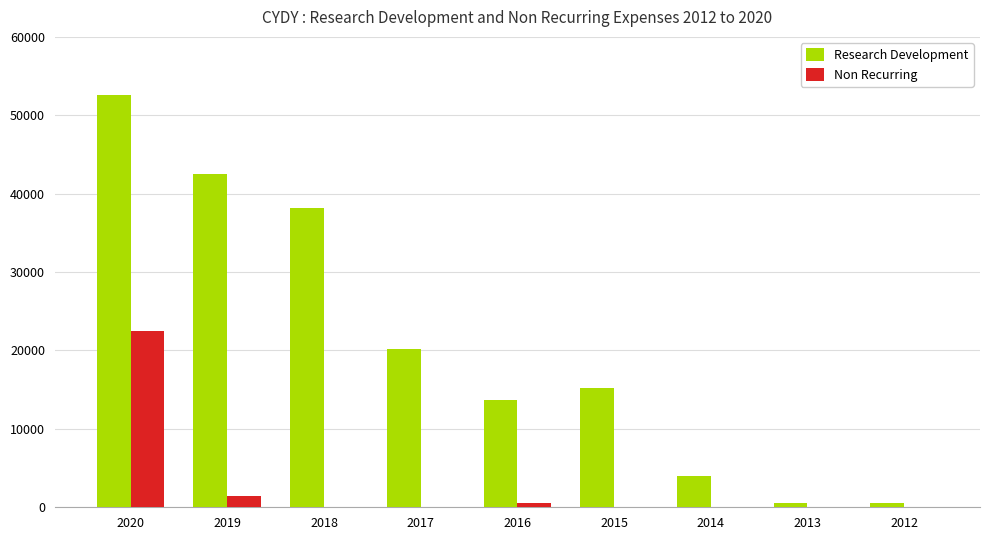

What is the maximum value for Non Recurring?

22500